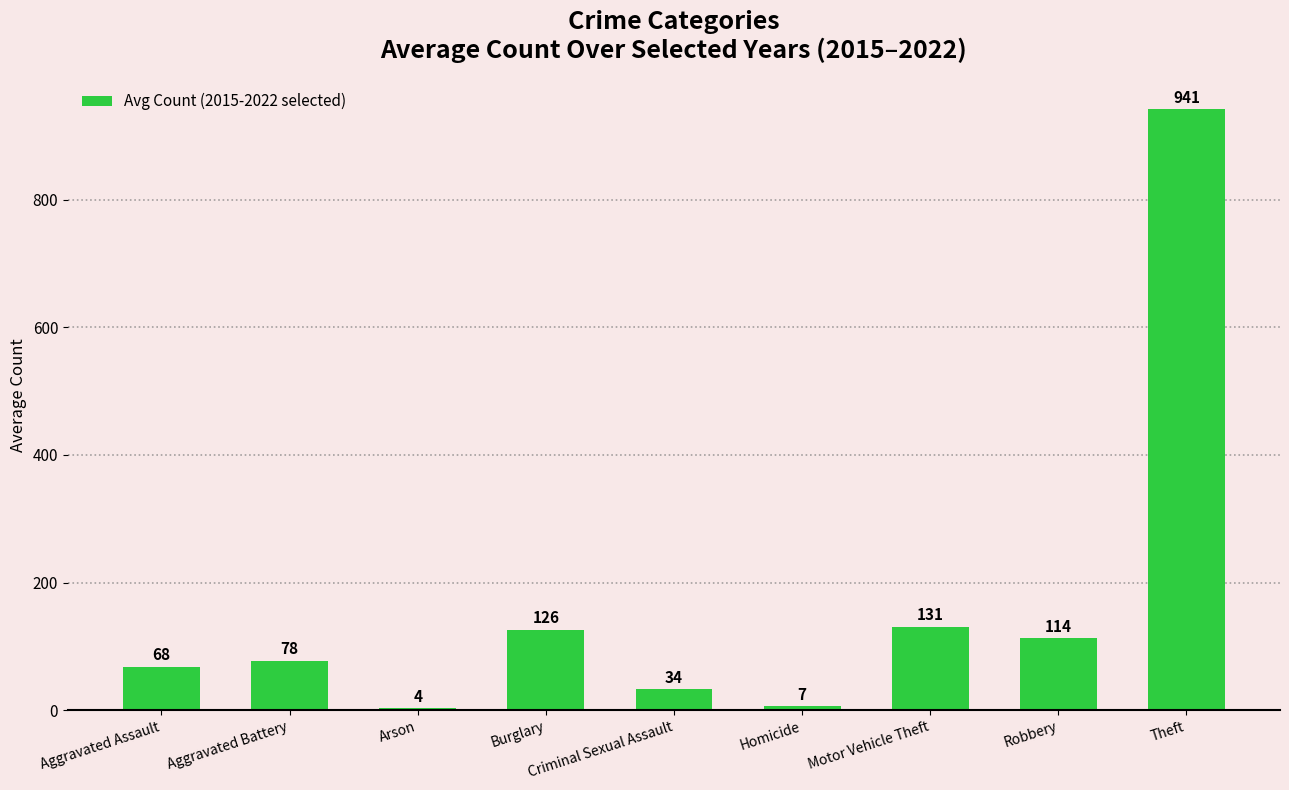

Rank the categories by value from lowest to highest.

Arson, Homicide, Criminal Sexual Assault, Aggravated Assault, Aggravated Battery, Robbery, Burglary, Motor Vehicle Theft, Theft